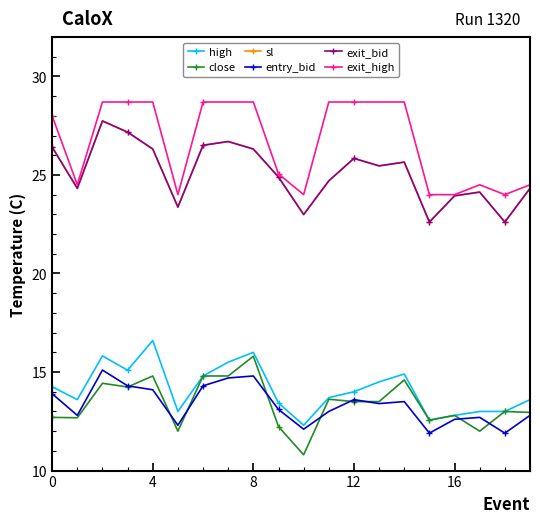

Is this an area chart (filled region under the line)?

No